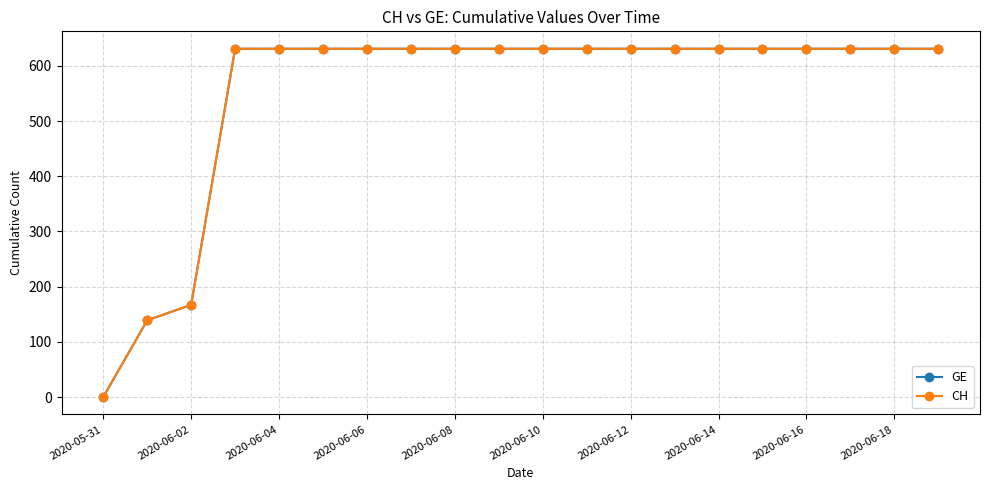

Does the chart have visible grid lines?

Yes